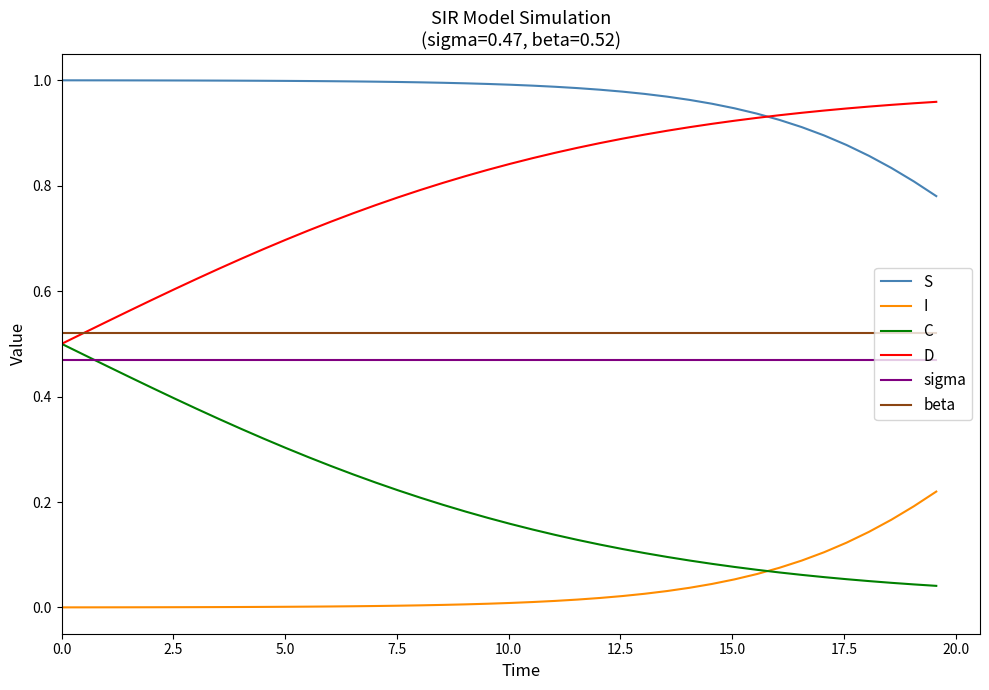

True or false: sigma and beta cross at least once.

False